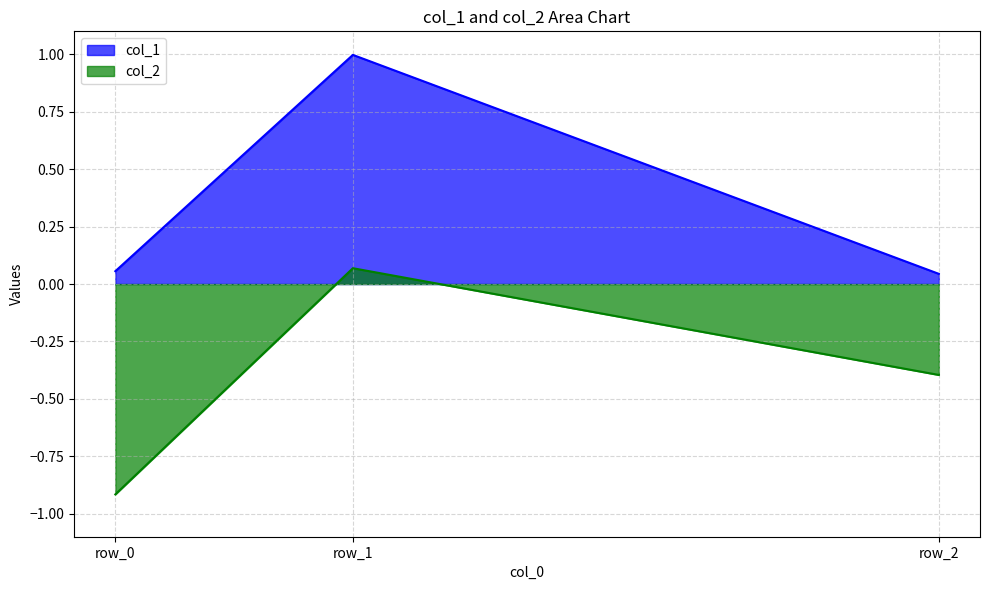

Which series has the largest total across all categories?

col_1